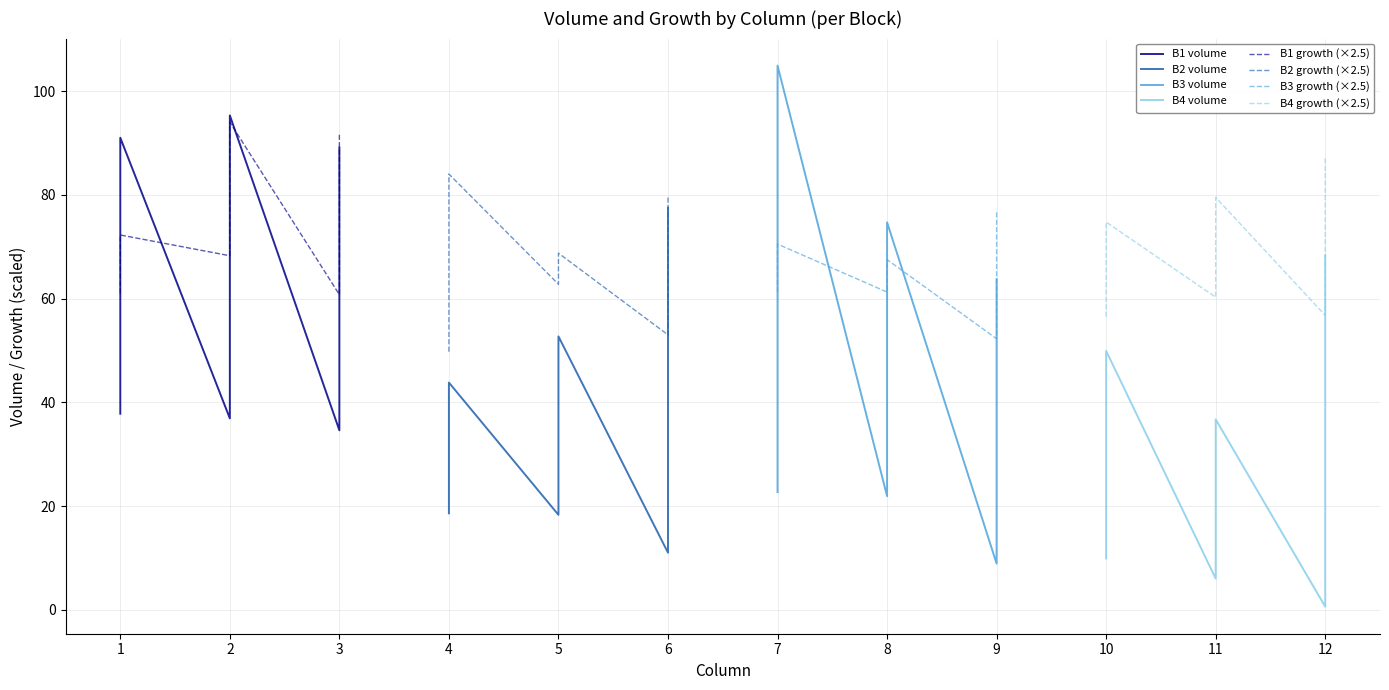

In volume, how many points are lower than both neighbors (excluding endpoints)?

13